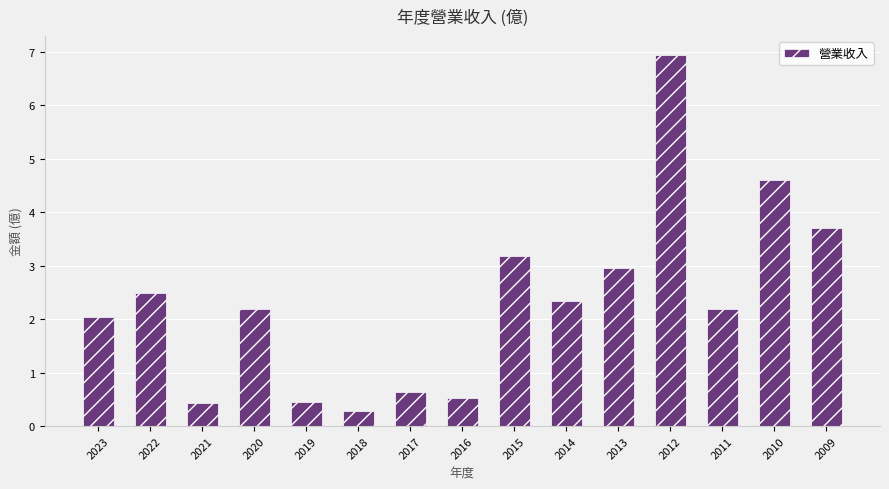

How many bars are there in total?

15